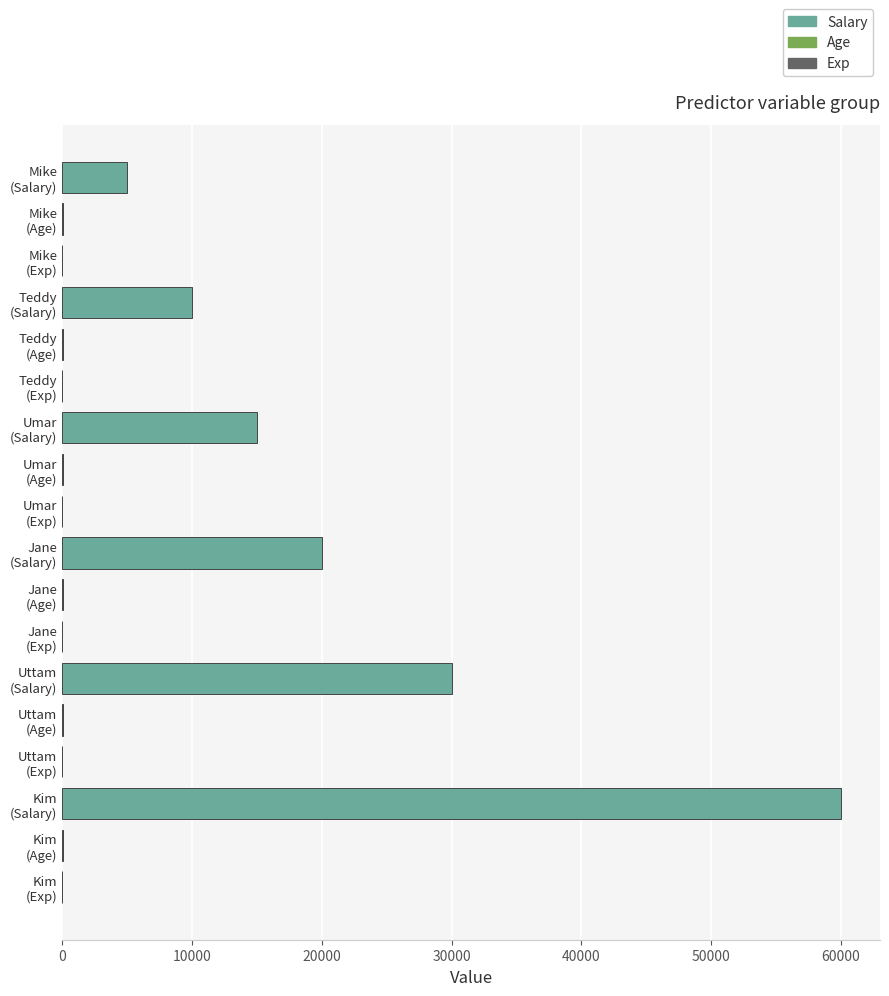

What is the greatest value displayed?

60000